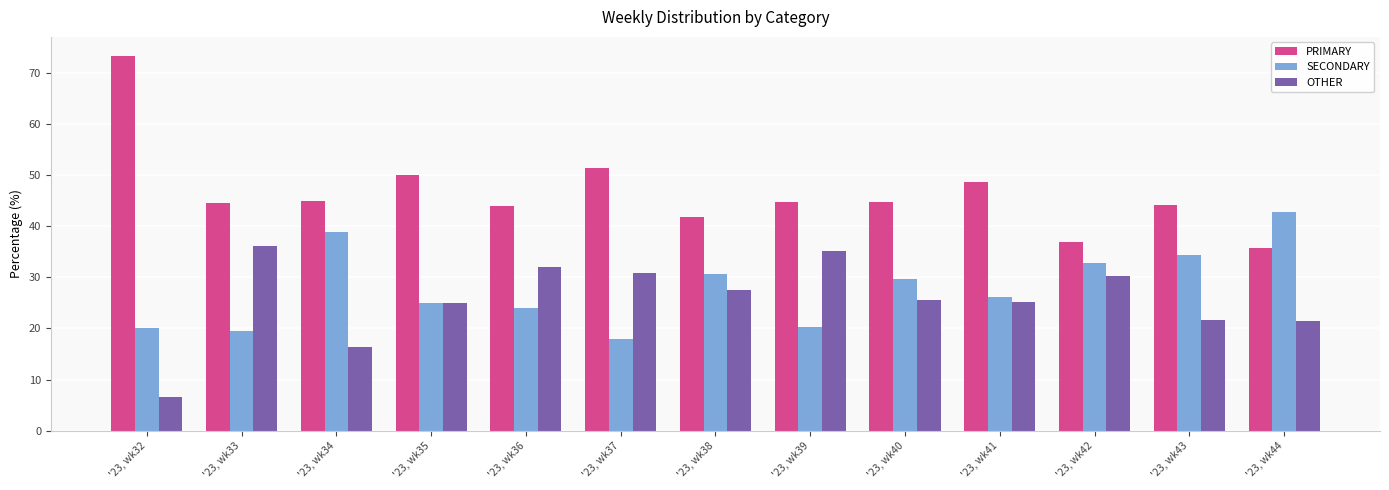

What is the value of the OTHER bar at the 1st from the left?

6.7